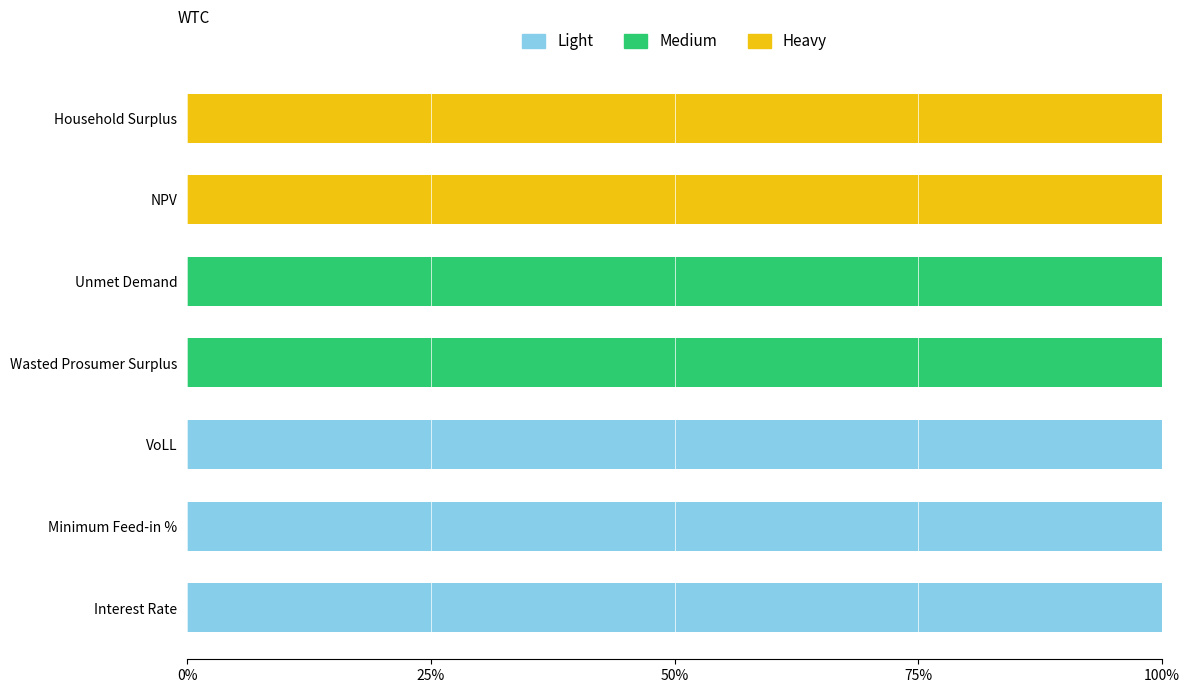

Is it true that Light equals 59 at Unmet Demand?

False